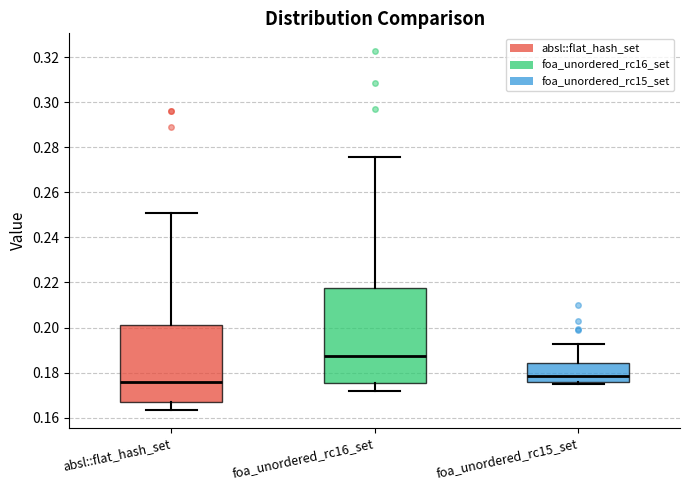

Reading left to right, read every box against the y-axis: the position of its median line, the range the box covers, and the ends of its whiskers. The values are not printed on the chart, so give them approximately, as read against the axis.

absl::flat_hash_set: median 0.176, box 0.166 to 0.202, whiskers 0.164 to 0.250
foa_unordered_rc16_set: median 0.188, box 0.176 to 0.218, whiskers 0.172 to 0.276
foa_unordered_rc15_set: median 0.178, box 0.176 to 0.184, whiskers 0.174 to 0.192